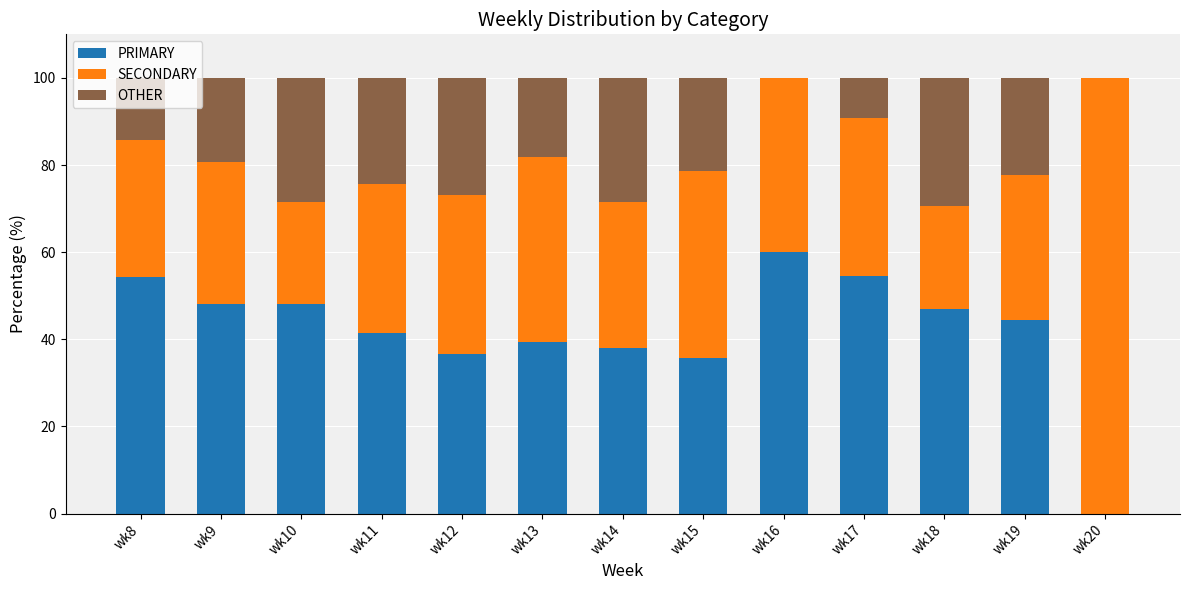

Is it true that PRIMARY equals 54.3 at wk8?

True